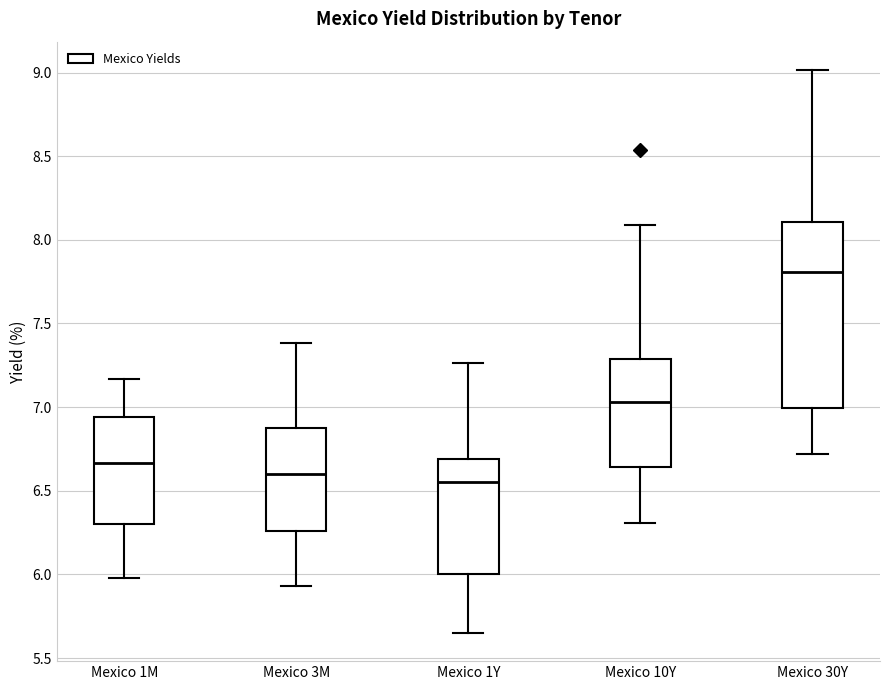

Where does the median line of the box for Mexico 30Y sit on the y-axis? The values are not printed on the chart, so give them approximately, as read against the axis.

7.80